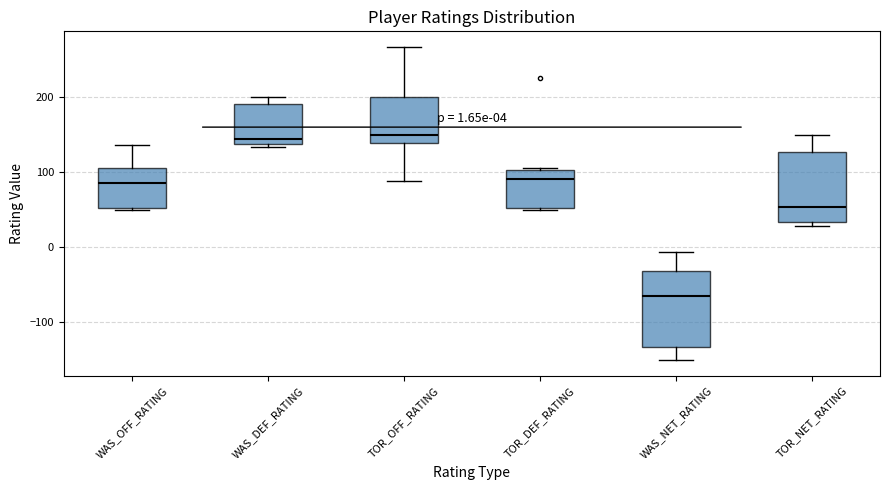

Which box has the lowest median line?

WAS_NET_RATING